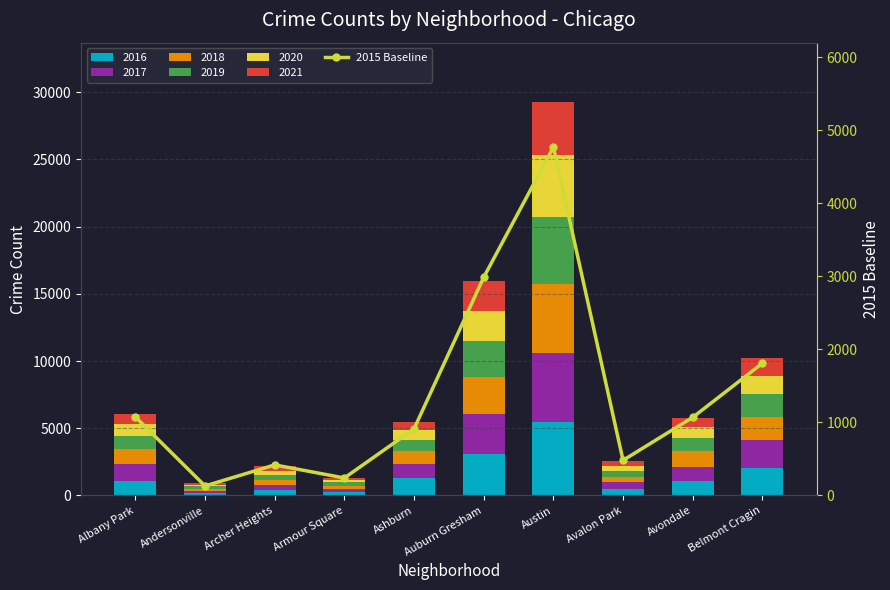

What is the ratio of the value at Auburn Gresham to the value at Avalon Park?

6.2